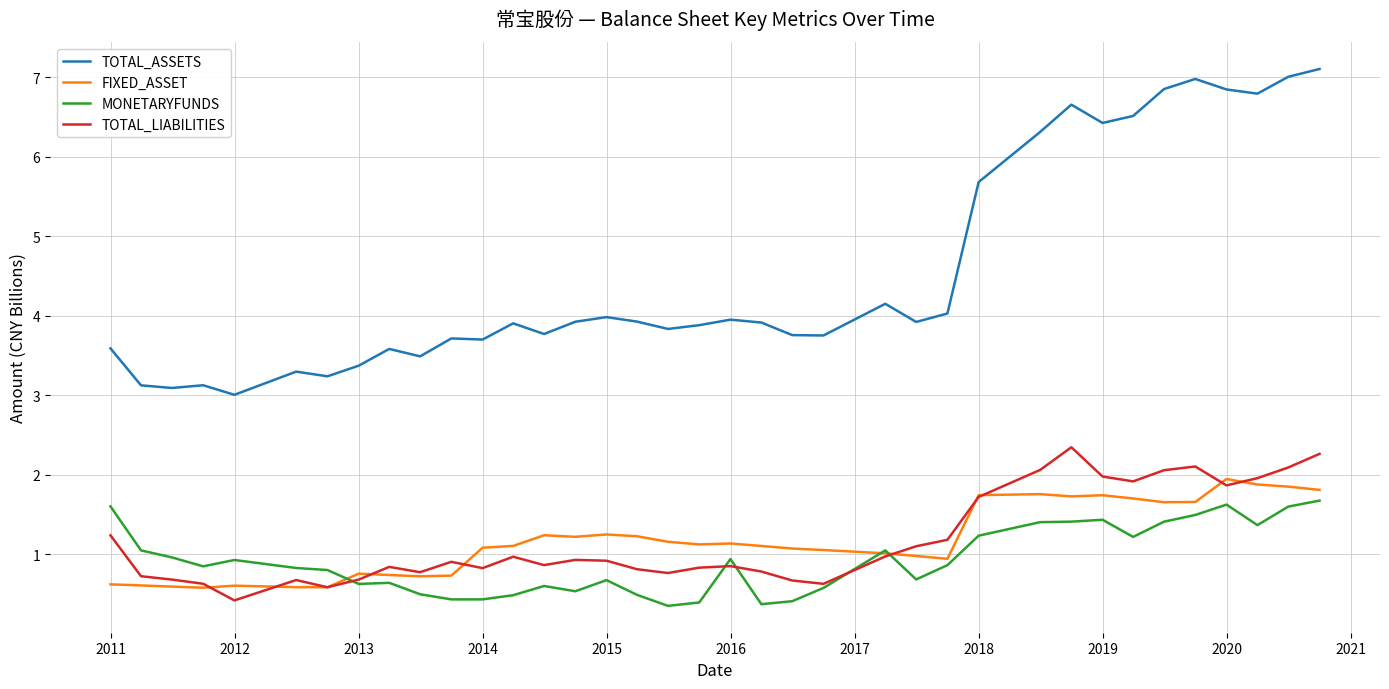

After their last crossing, which series has the higher values: FIXED_ASSET or MONETARYFUNDS?

FIXED_ASSET